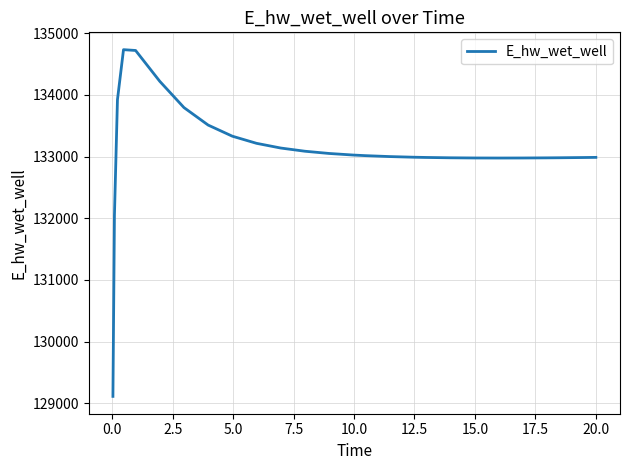

What is the greatest value displayed?

134735.3